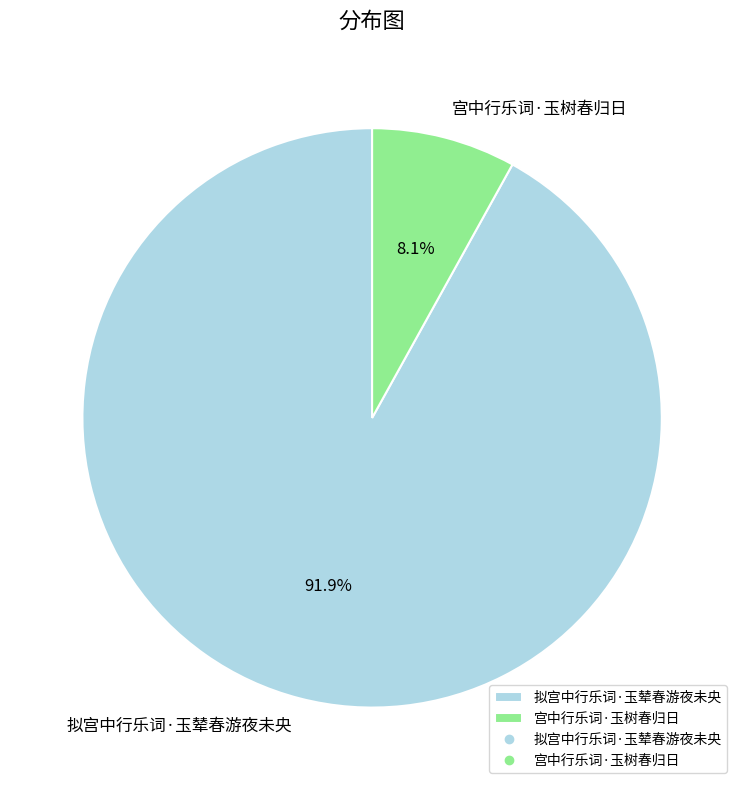

What percentage is the 宫中行乐词·玉树春归日 slice, to the nearest percent?

8%